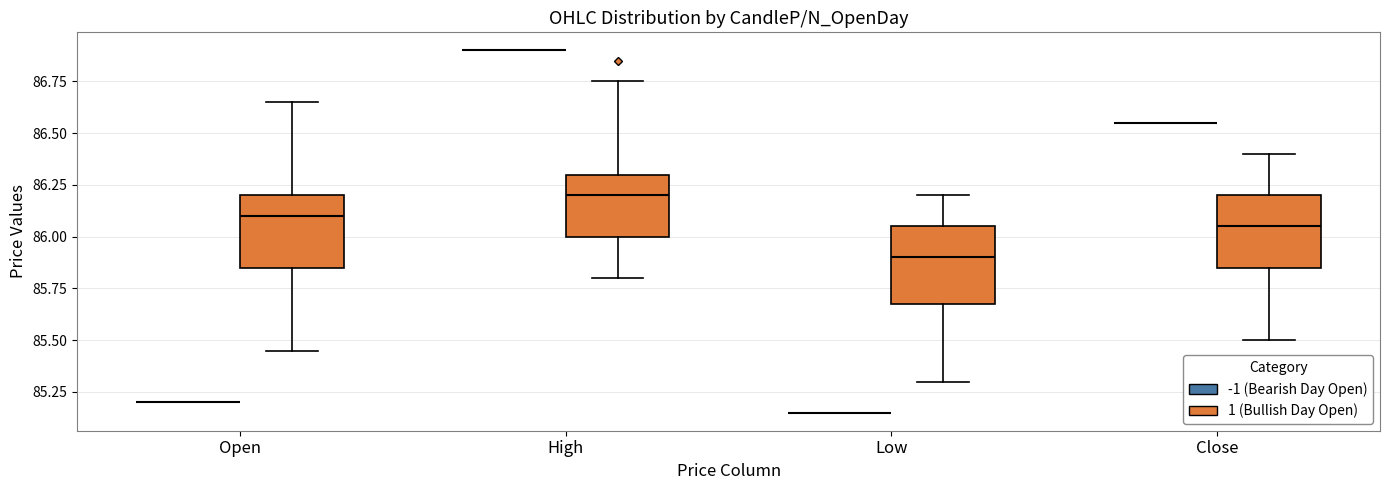

Reading left to right, read every box against the y-axis: the position of its median line, the range the box covers, and the ends of its whiskers. The values are not printed on the chart, so give them approximately, as read against the axis.

Open (-1 (Bearish Day Open)): box collapsed to a line at 85.20, whiskers 85.20 to 85.20
Open (1 (Bullish Day Open)): median 86.10, box 85.85 to 86.20, whiskers 85.45 to 86.65
High (-1 (Bearish Day Open)): box collapsed to a line at 86.90, whiskers 86.90 to 86.90
High (1 (Bullish Day Open)): median 86.20, box 86.00 to 86.30, whiskers 85.80 to 86.75
Low (-1 (Bearish Day Open)): box collapsed to a line at 85.15, whiskers 85.15 to 85.15
Low (1 (Bullish Day Open)): median 85.90, box 85.70 to 86.05, whiskers 85.30 to 86.20
Close (-1 (Bearish Day Open)): box collapsed to a line at 86.55, whiskers 86.55 to 86.55
Close (1 (Bullish Day Open)): median 86.05, box 85.85 to 86.20, whiskers 85.50 to 86.40